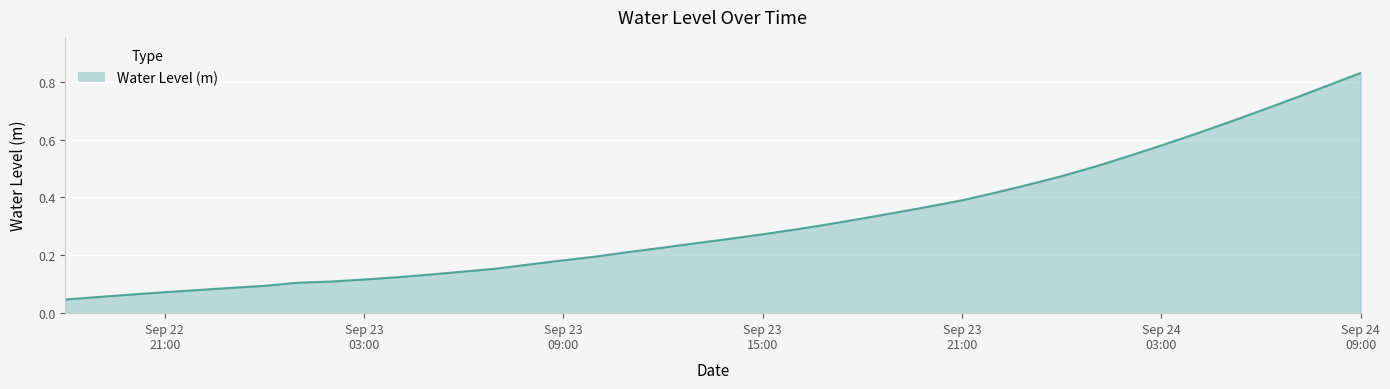

What is the difference between the maximum and minimum values?

0.8